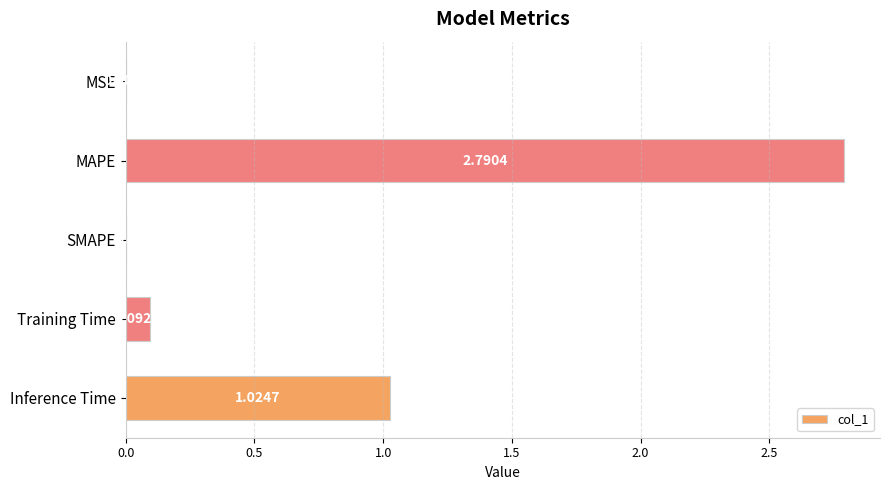

What is the change in value from MSE to Training Time?

+0.1